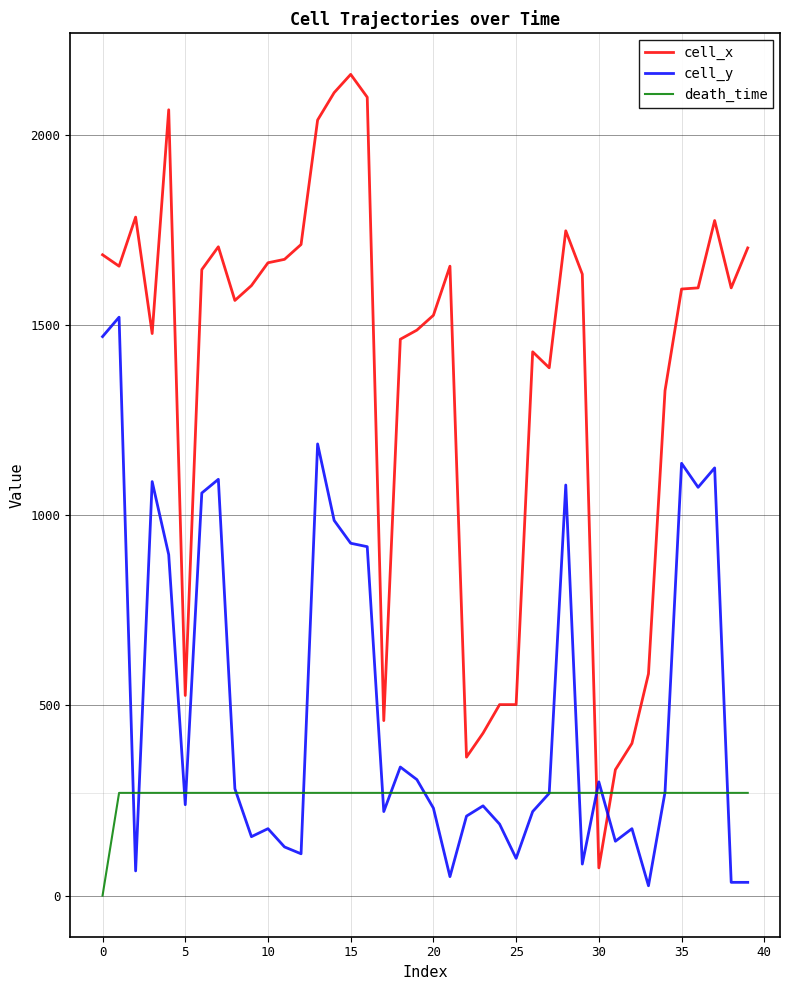

What is the highest value of the cell_x series?

2158